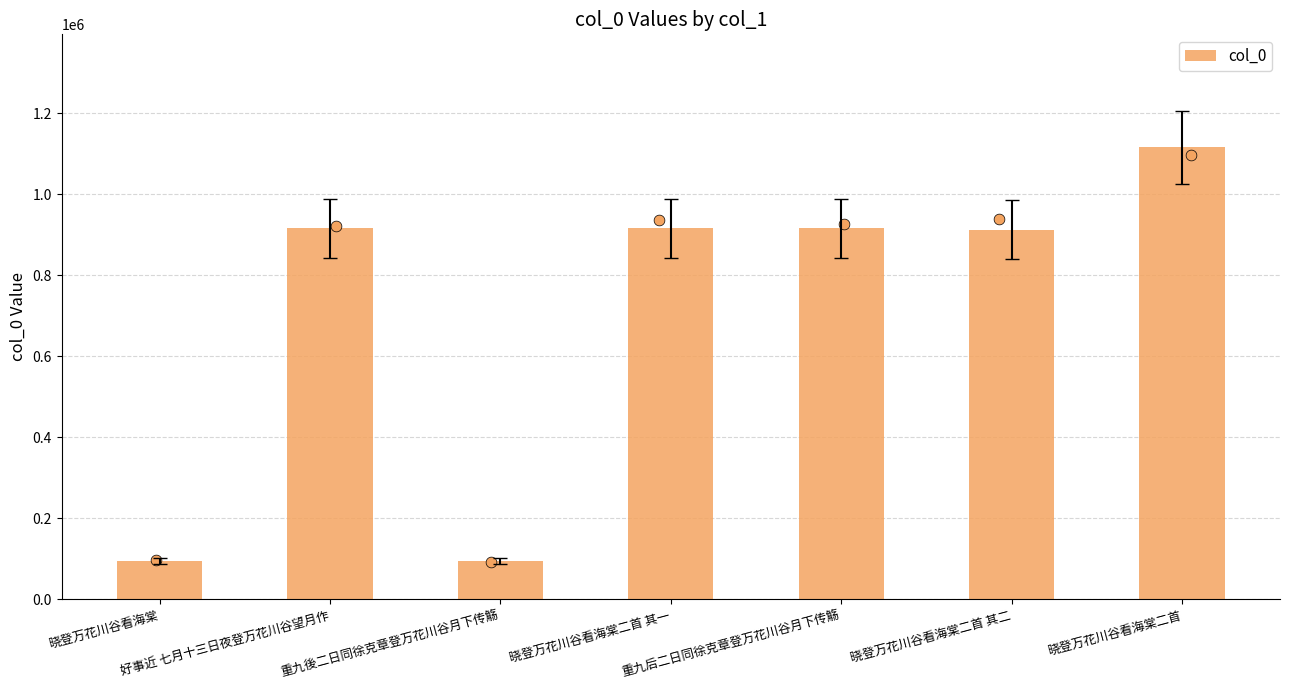

Between 晓登万花川谷看海棠二首 其二 and 晓登万花川谷看海棠二首, which is larger?

晓登万花川谷看海棠二首